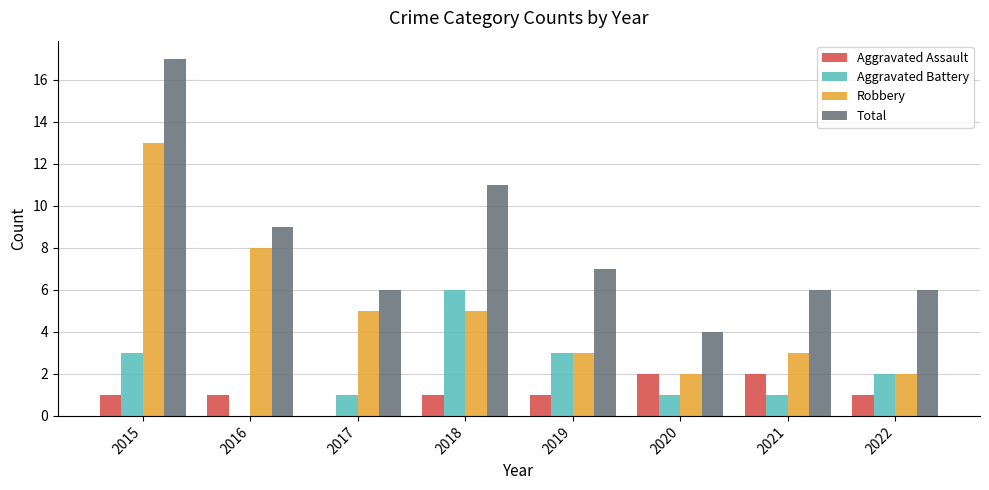

Which series changed the most between 2016 and 2020?

Robbery